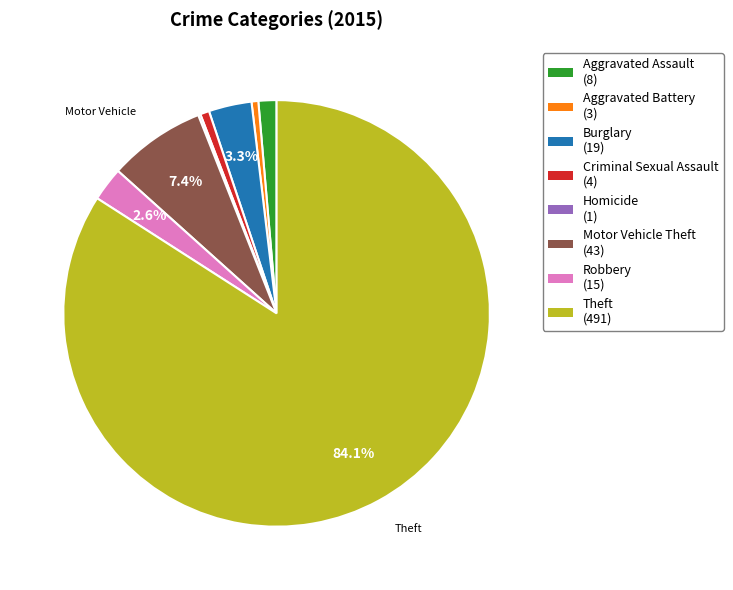

Between Aggravated Battery (3) and Aggravated Assault (8), which is larger?

Aggravated Assault (8)